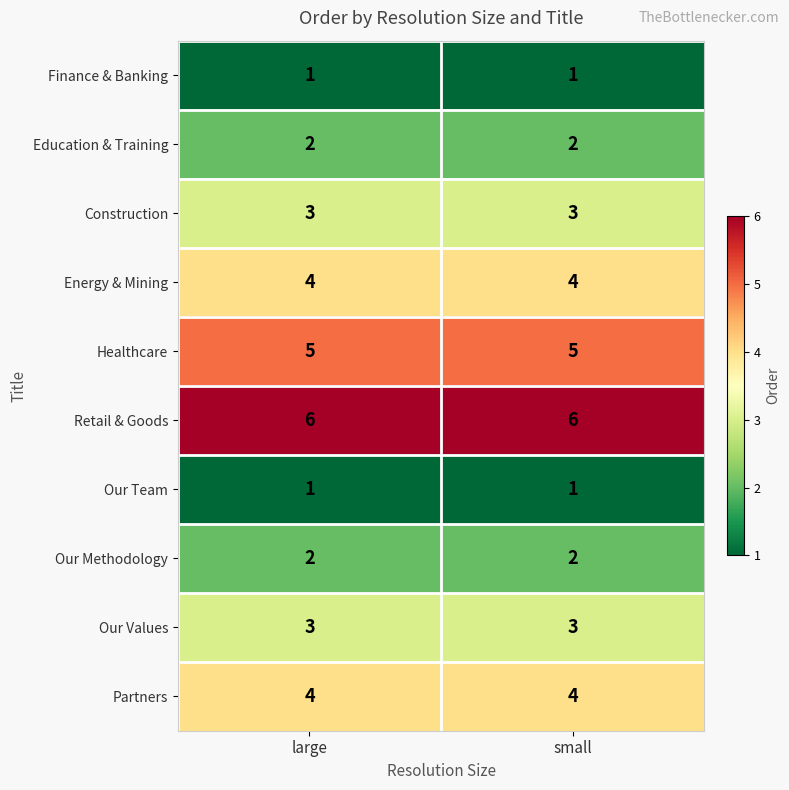

What is the sum of all Education & Training values?

4